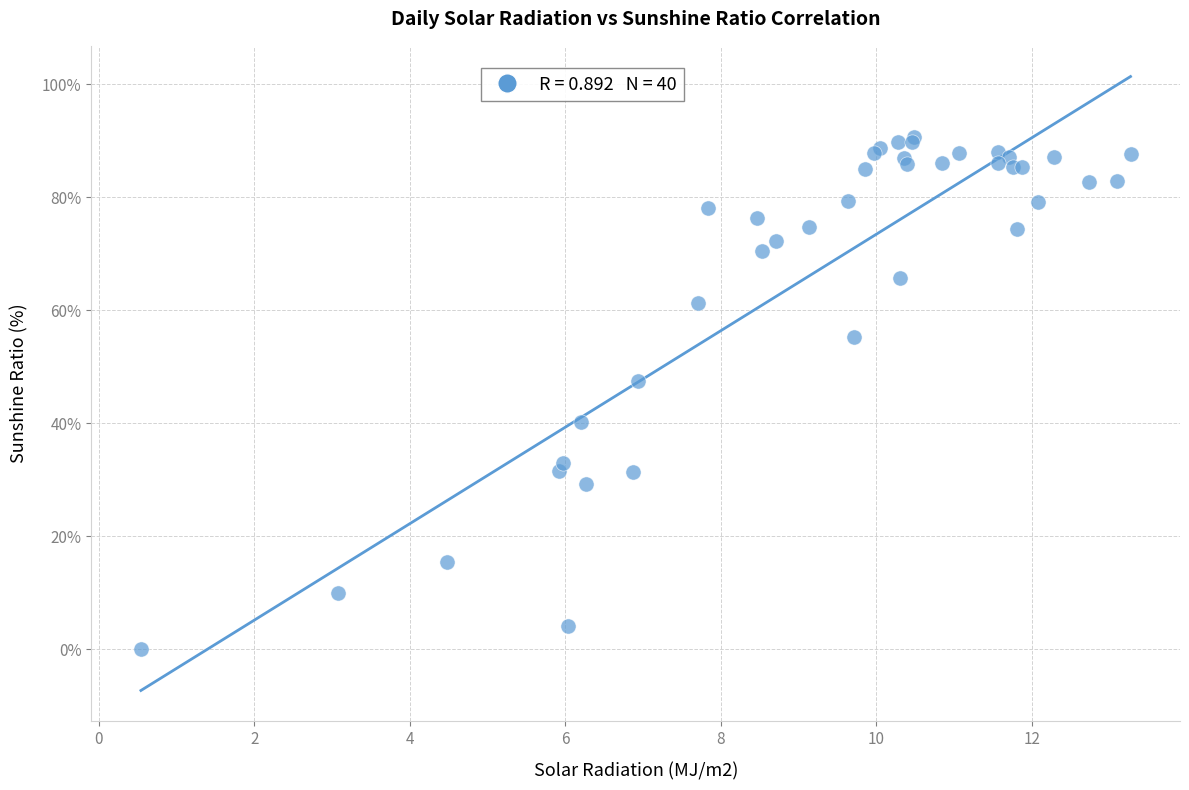

What Y value in the scatter plot is closest to 45?

47.5